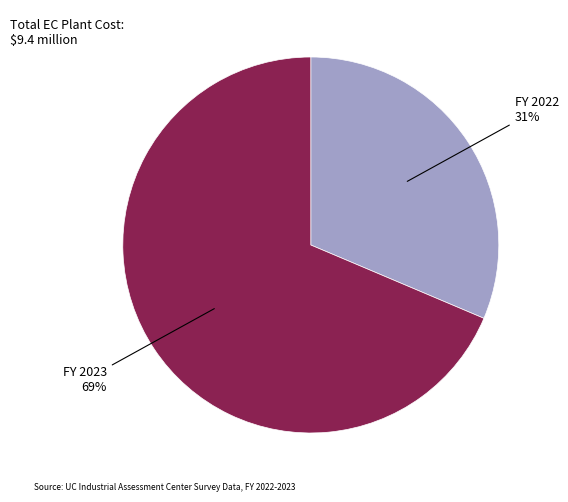

What is the majority slice?

FY 2023